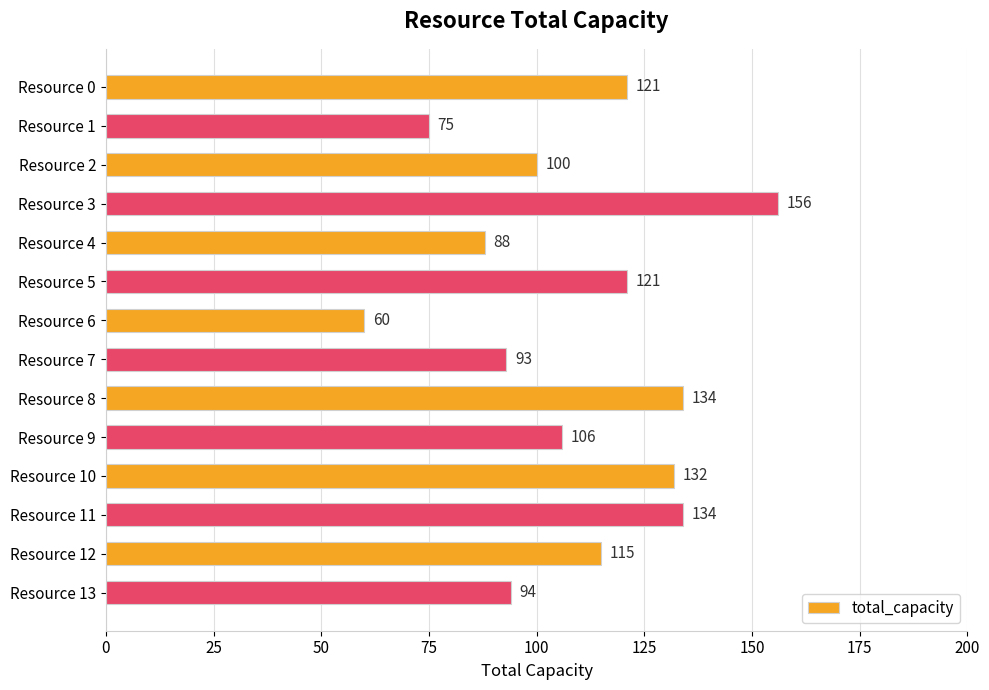

Does the chart contain stacked bars?

No